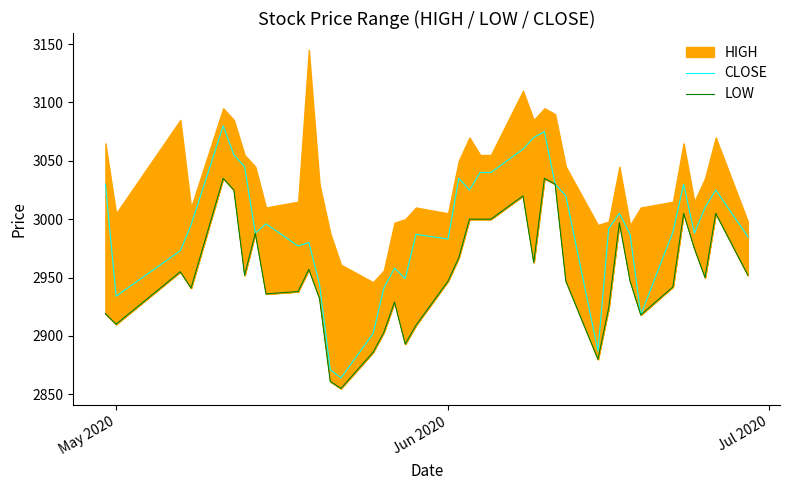

True or false: CLOSE has more than 0 interior local peaks.

True